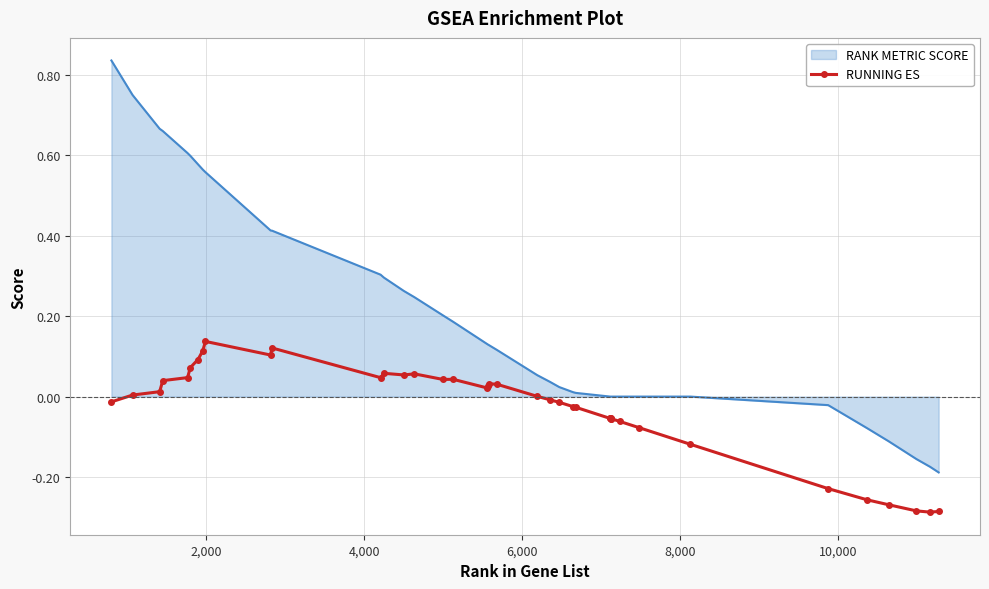

List the series in order of their peak value, lowest first.

RUNNING ES, RANK METRIC SCORE